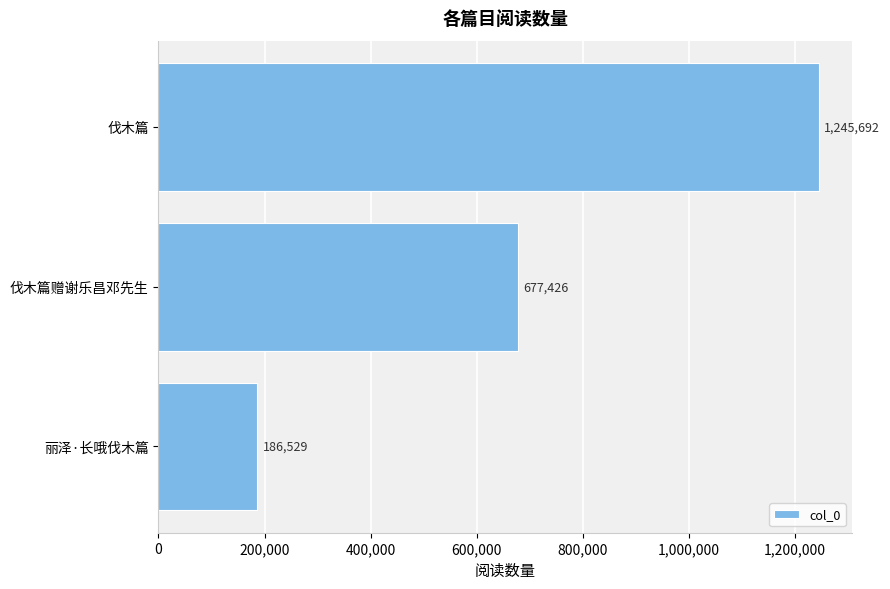

What is the ratio of the value at 丽泽·长哦伐木篇 to the value at 伐木篇赠谢乐昌邓先生?

0.3